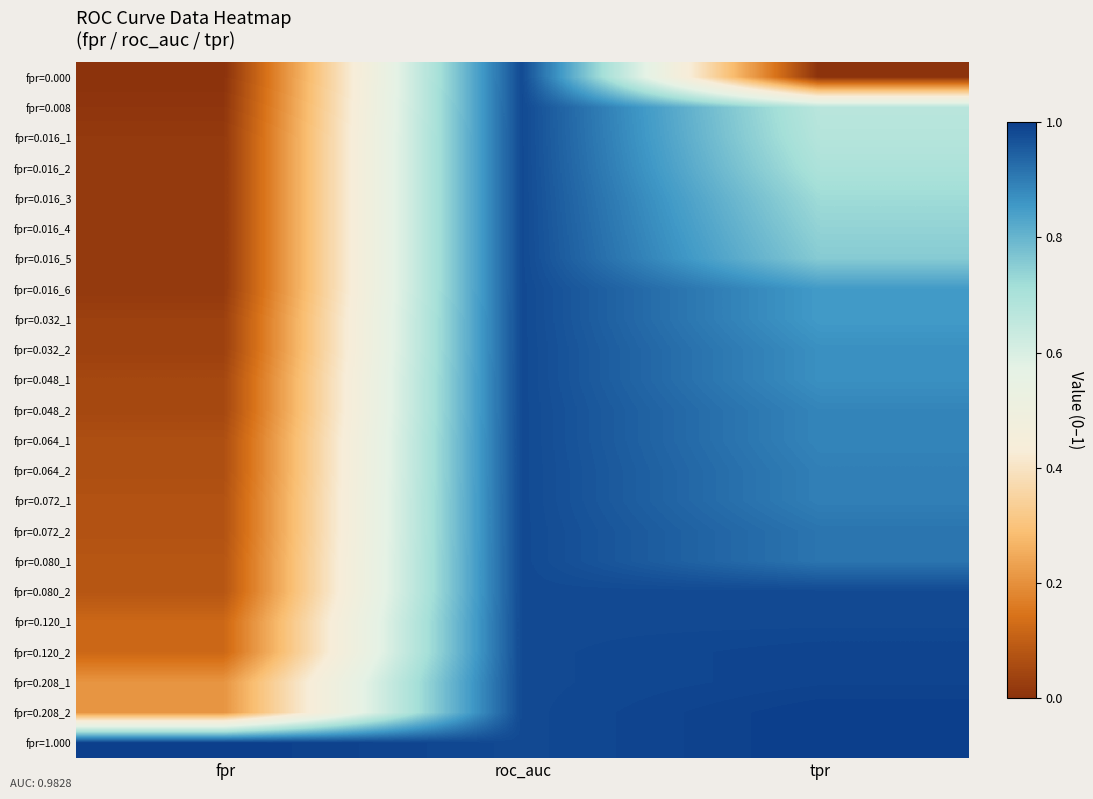

At which category is the sum across all series the highest?

roc_auc